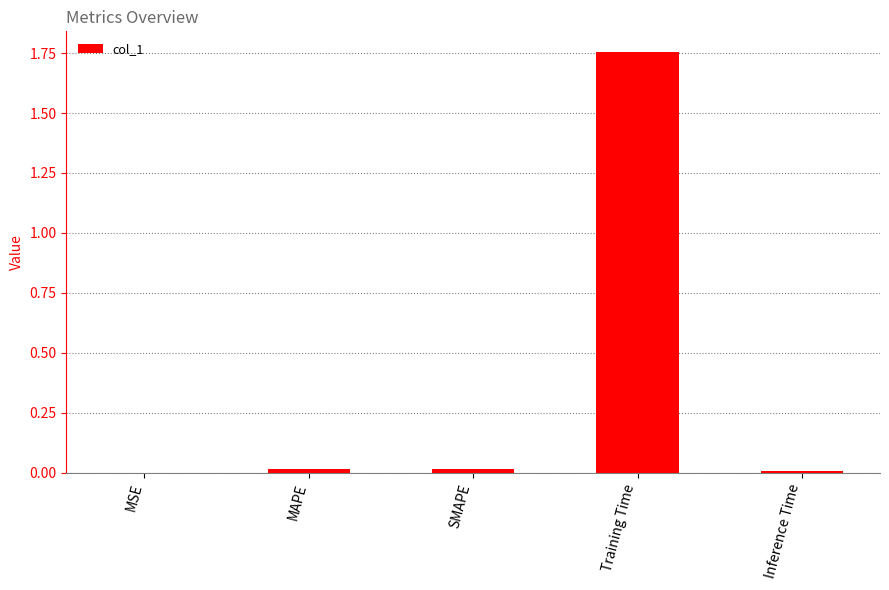

Which category has the highest value across all series?

Training Time